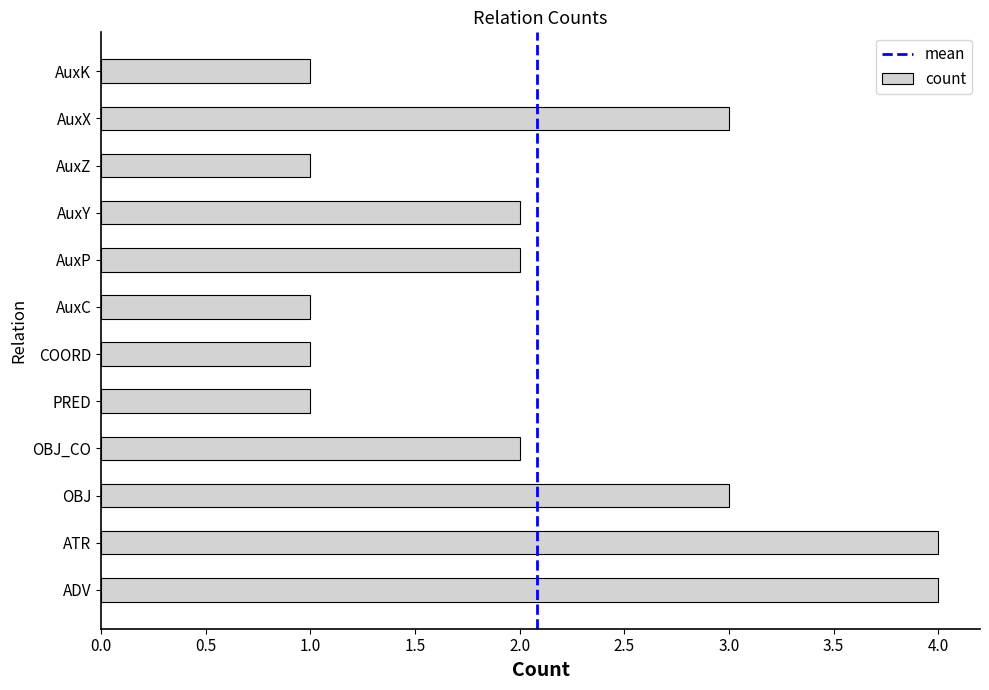

Reading bottom to top, transcribe all the data shown in this chart.

ADV=4	ATR=4	OBJ=3	OBJ_CO=2	PRED=1	COORD=1	AuxC=1	AuxP=2	AuxY=2	AuxZ=1	AuxX=3	AuxK=1